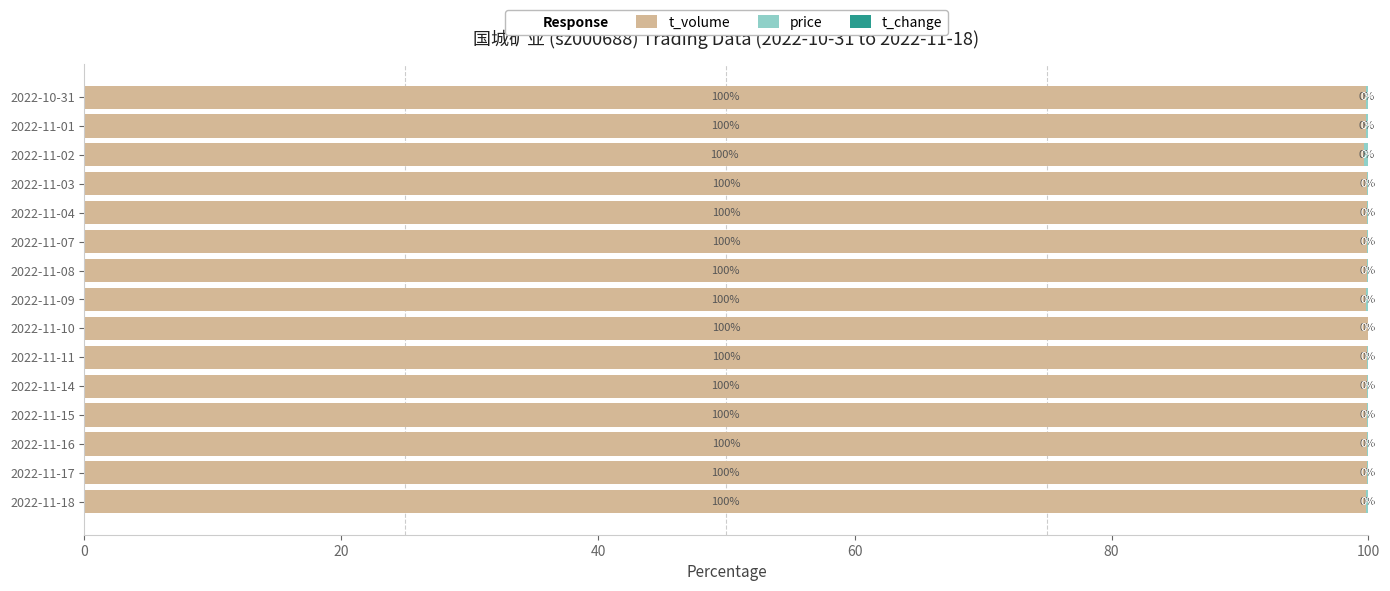

What is the total value across all series at 2022-11-15?

100.0